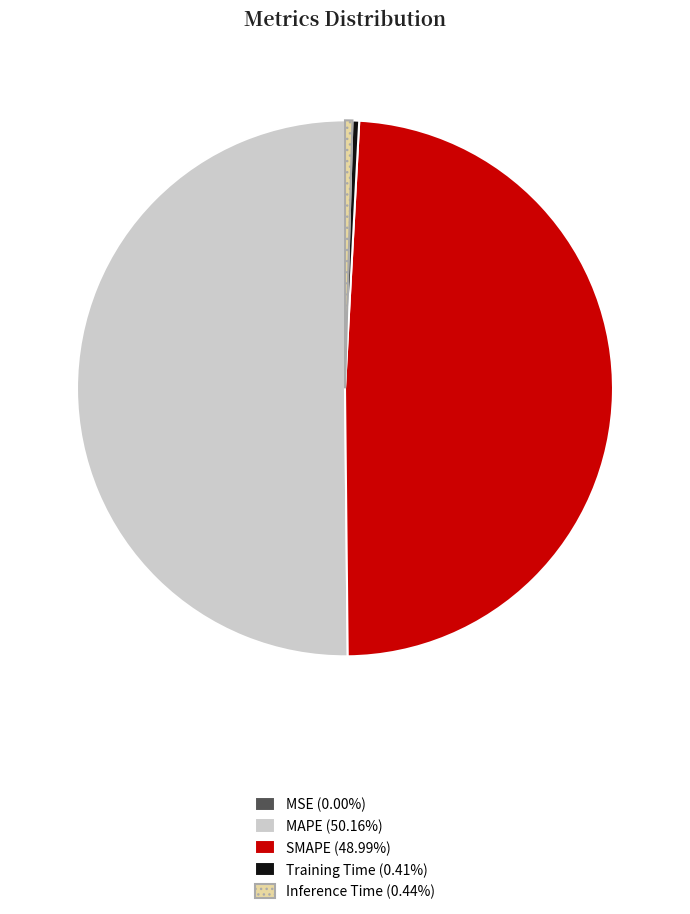

Which slice is the largest?

MAPE